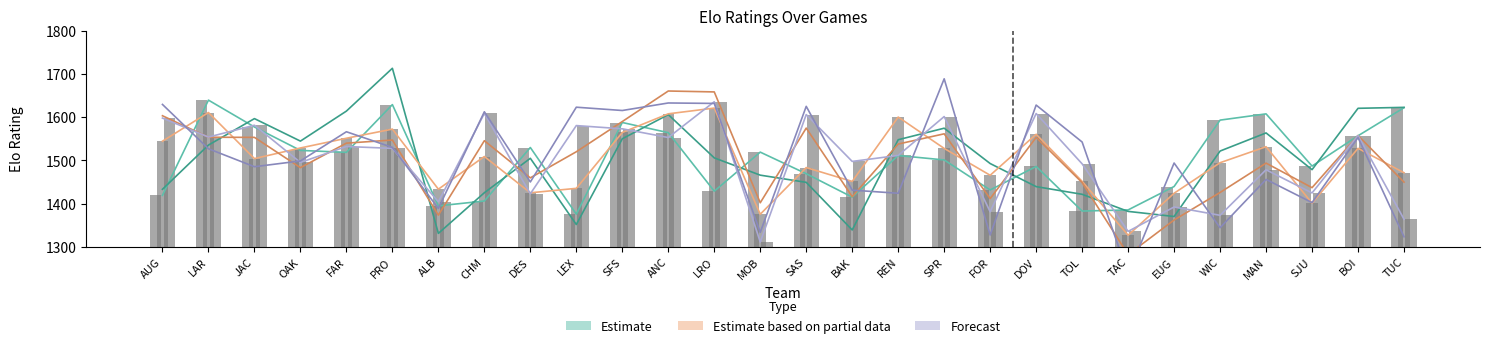

Reading left to right, extract all data points from this chart.

after_games=56: AUG=1419.2	LAR=1639.3	JAC=1577.1	OAK=1523.0	FAR=1518.5	PRO=1628.9	ALB=1394.8	CHM=1406.1	DES=1529.8	LEX=1375.6	SFS=1587.5	ANC=1564.1	LRO=1428.8	MOB=1519.1	SAS=1469.2	BAK=1415.1	REN=1511.2	SPR=1501.0	FOR=1431.6	DOV=1485.9	TOL=1382.9	TAC=1385.5	EUG=1439.6	WIC=1593.1	MAN=1607.5	SJU=1486.8	BOI=1556.8	TUC=1621.7
after_games=84: AUG=1433.2	LAR=1535.4	JAC=1596.5	OAK=1544.5	FAR=1613.9	PRO=1712.9	ALB=1331.2	CHM=1425.2	DES=1504.8	LEX=1351.8	SFS=1550.0	ANC=1605.8	LRO=1505.8	MOB=1465.8	SAS=1449.2	BAK=1339.2	REN=1547.8	SPR=1574.4	FOR=1492.7	DOV=1439.4	TOL=1421.6	TAC=1382.1	EUG=1370.3	WIC=1521.6	MAN=1563.5	SJU=1478.6	BOI=1620.4	TUC=1622.6
after_games=112: AUG=1544.3	LAR=1610.6	JAC=1504.1	OAK=1528.7	FAR=1551.2	PRO=1572.3	ALB=1433.4	CHM=1508.9	DES=1425.1	LEX=1435.4	SFS=1564.5	ANC=1607.6	LRO=1620.9	MOB=1375.5	SAS=1483.4	BAK=1451.4	REN=1600.1	SPR=1527.7	FOR=1465.6	DOV=1560.4	TOL=1451.6	TAC=1327.0	EUG=1424.0	WIC=1494.6	MAN=1531.6	SJU=1401.0	BOI=1527.8	TUC=1471.5
after_games=140: AUG=1603.2	LAR=1553.5	JAC=1553.2	OAK=1483.2	FAR=1539.8	PRO=1547.0	ALB=1373.4	CHM=1545.5	DES=1459.6	LEX=1519.9	SFS=1589.8	ANC=1660.3	LRO=1658.2	MOB=1402.0	SAS=1574.7	BAK=1416.1	REN=1537.8	SPR=1561.4	FOR=1411.6	DOV=1553.2	TOL=1448.7	TAC=1282.2	EUG=1362.2	WIC=1425.8	MAN=1493.7	SJU=1436.9	BOI=1557.4	TUC=1449.7
after_games=168: AUG=1597.8	LAR=1553.8	JAC=1581.2	OAK=1495.2	FAR=1532.0	PRO=1527.8	ALB=1404.3	CHM=1608.5	DES=1422.8	LEX=1580.4	SFS=1573.0	ANC=1552.8	LRO=1635.6	MOB=1311.4	SAS=1605.8	BAK=1497.6	REN=1511.5	SPR=1601.3	FOR=1381.3	DOV=1608.3	TOL=1492.0	TAC=1335.9	EUG=1392.3	WIC=1373.0	MAN=1478.3	SJU=1424.8	BOI=1557.4	TUC=1364.0
after_games=196: AUG=1629.3	LAR=1526.9	JAC=1485.3	OAK=1498.7	FAR=1566.2	PRO=1530.0	ALB=1388.9	CHM=1612.3	DES=1450.1	LEX=1622.9	SFS=1615.3	ANC=1632.7	LRO=1631.7	MOB=1333.7	SAS=1624.9	BAK=1431.2	REN=1424.0	SPR=1688.6	FOR=1327.5	DOV=1627.8	TOL=1542.4	TAC=1236.9	EUG=1493.9	WIC=1344.3	MAN=1456.0	SJU=1402.4	BOI=1552.7	TUC=1323.4